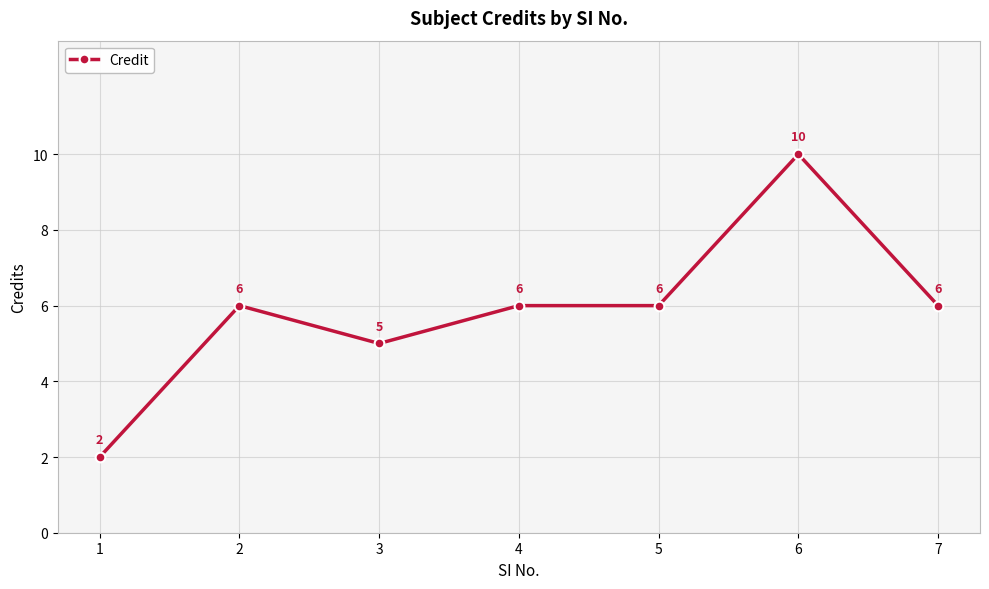

Reading left to right, what are all the values shown in this chart?

1=2	2=6	3=5	4=6	5=6	6=10	7=6